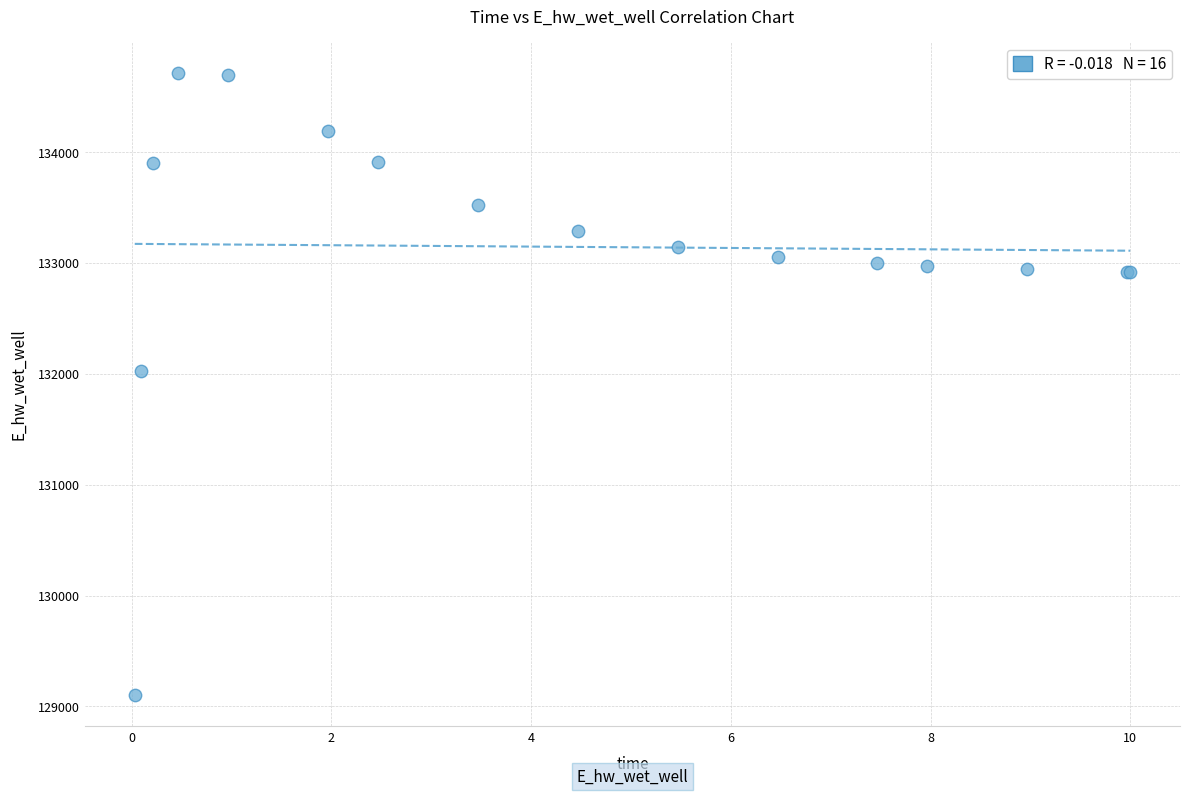

What Y value in the scatter plot is closest to 131906?

132029.0